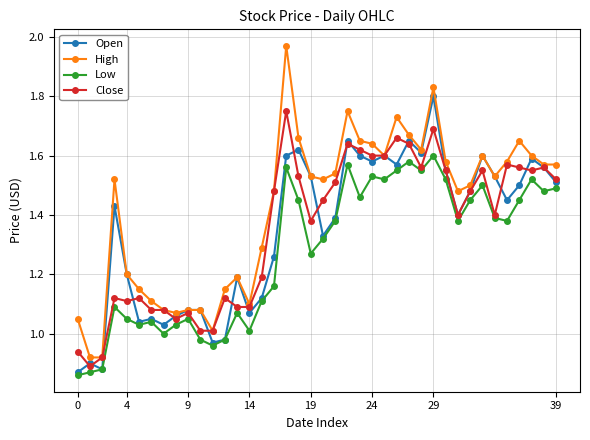

How many data points in High are above 1?

38